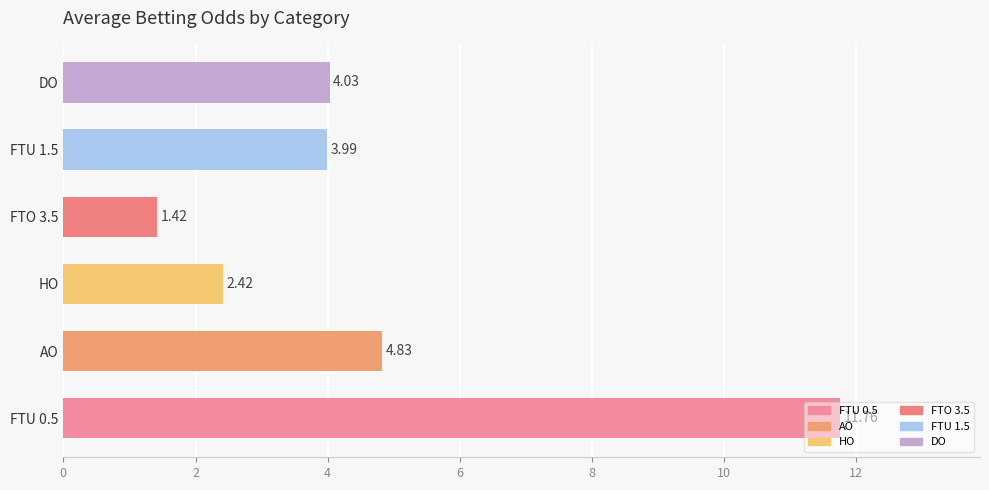

At which label is the value closest to 6?

AO